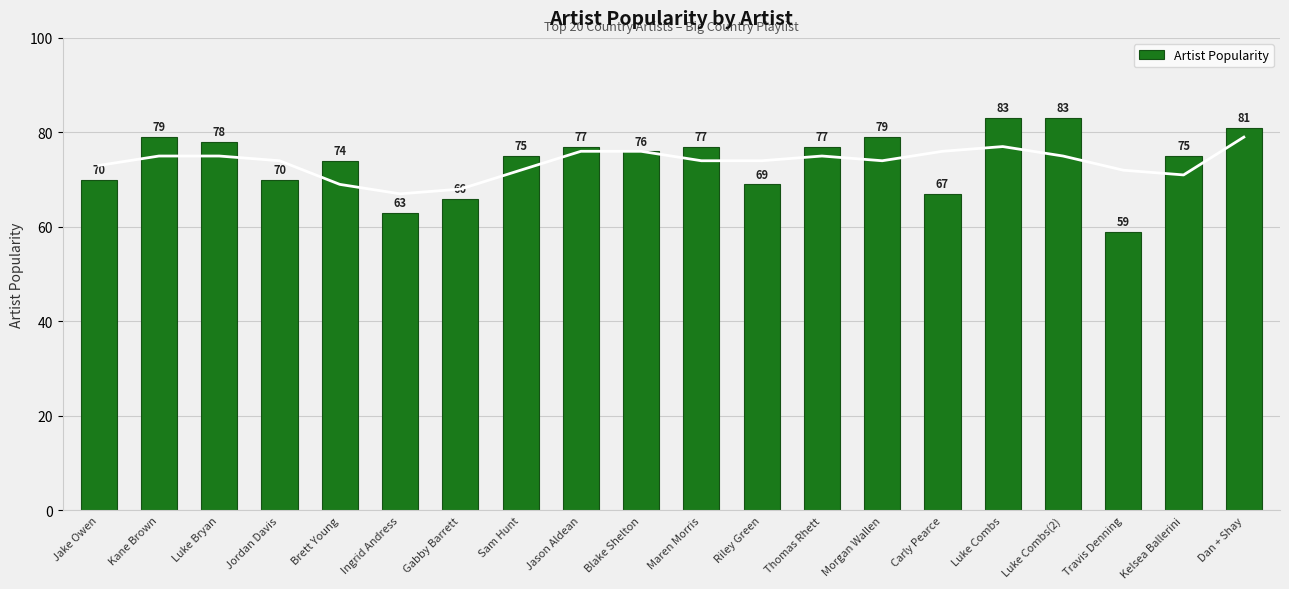

How many values exceed 76?

9